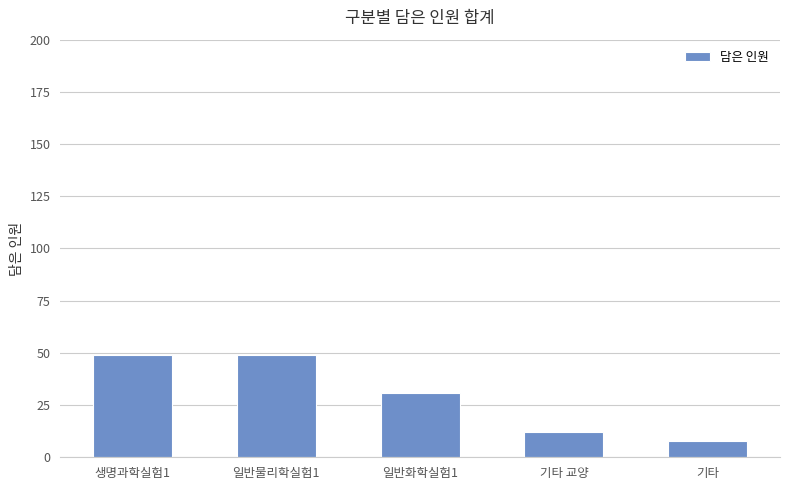

What is the sum of all values?

149